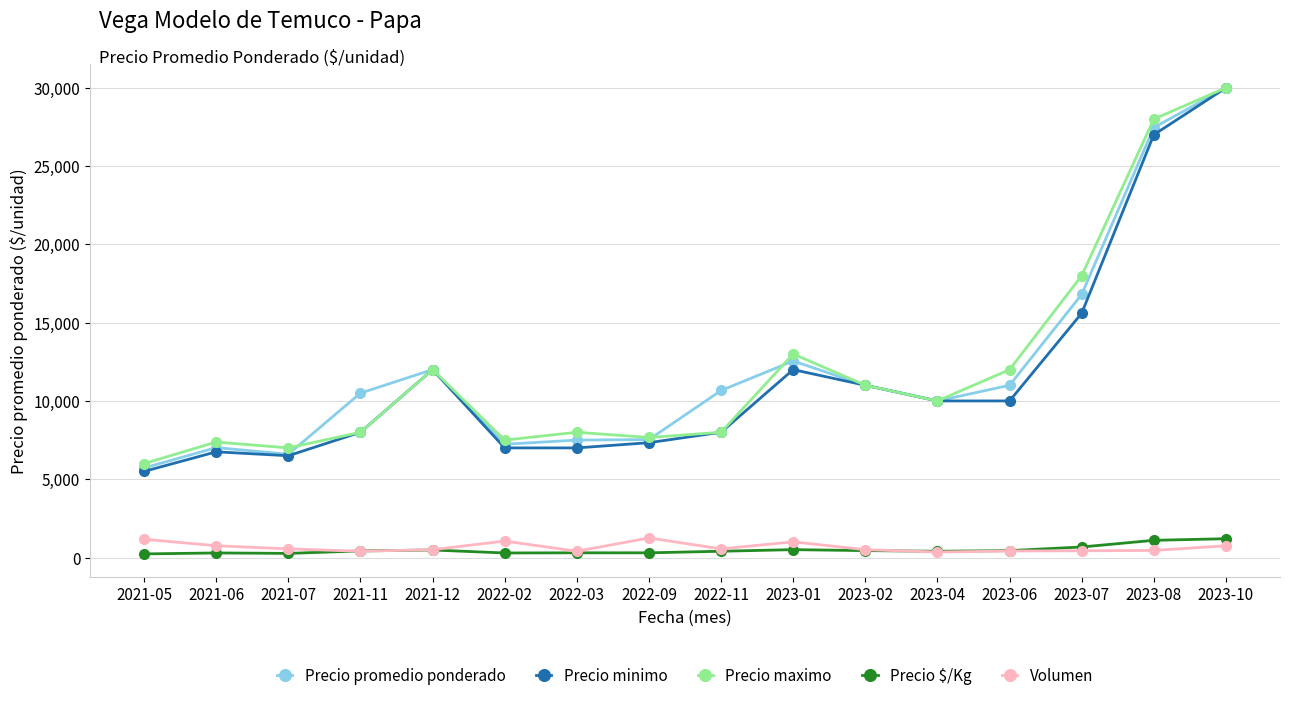

Is it true that Volumen equals 550 at 2022-11?

True